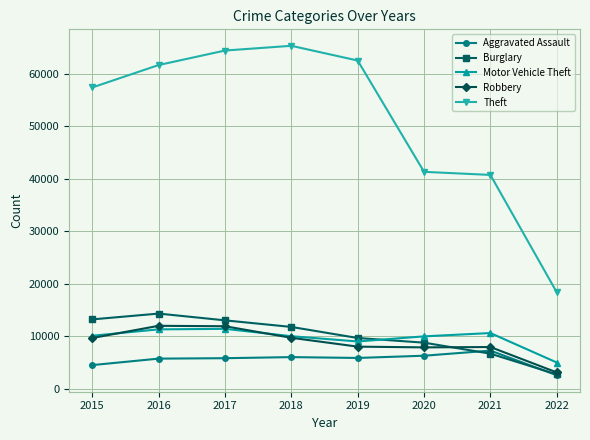

What is the highest value of the Burglary series?

14289